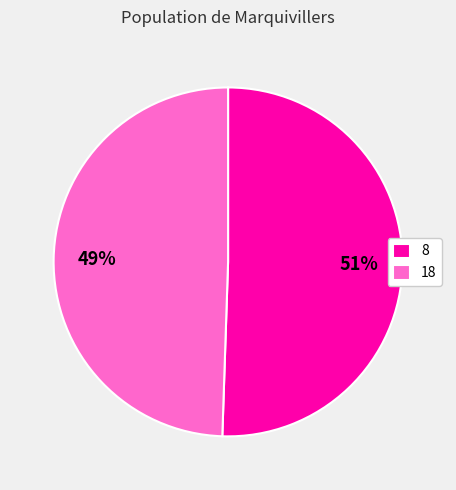

Count the number of slices in the pie.

2